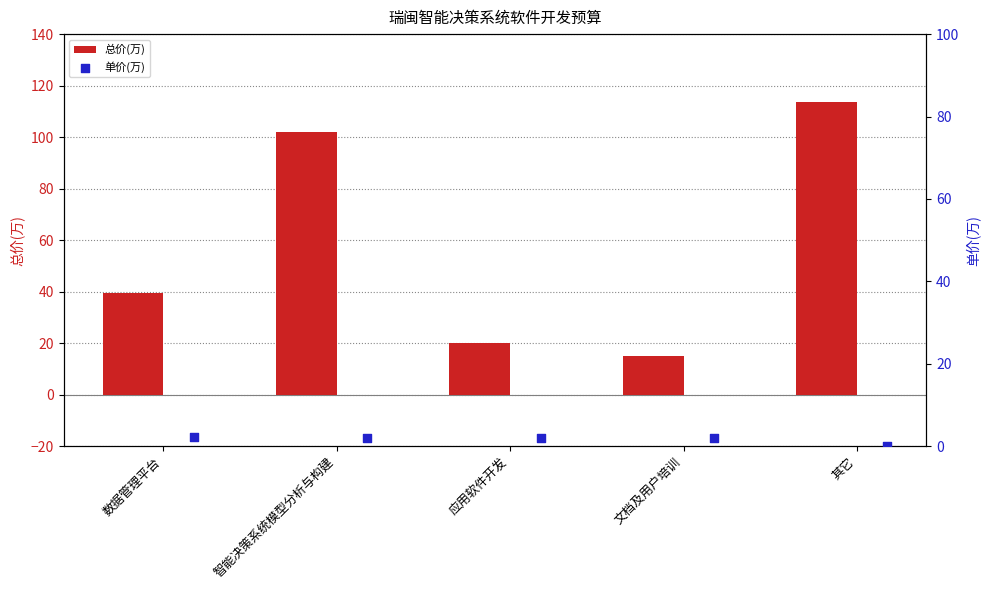

Rank the categories by 总价(万) value from lowest to highest.

文档及用户培训, 应用软件开发, 数据管理平台, 智能决策系统模型分析与构建, 其它